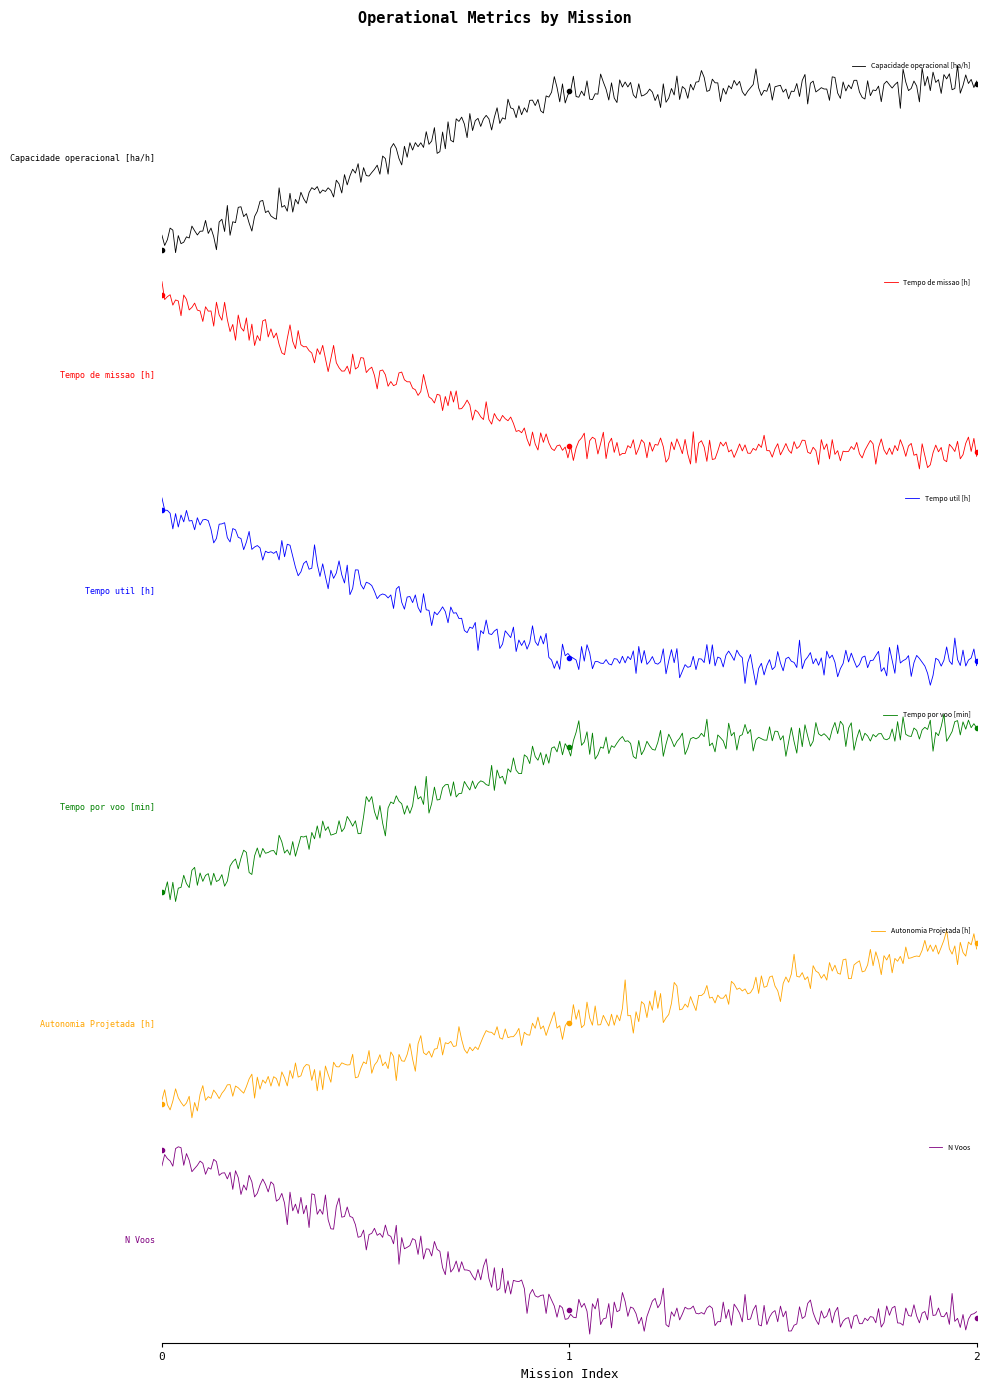

True or false: Capacidade operacional [ha/h] has a value of 9.0 at 2.

True